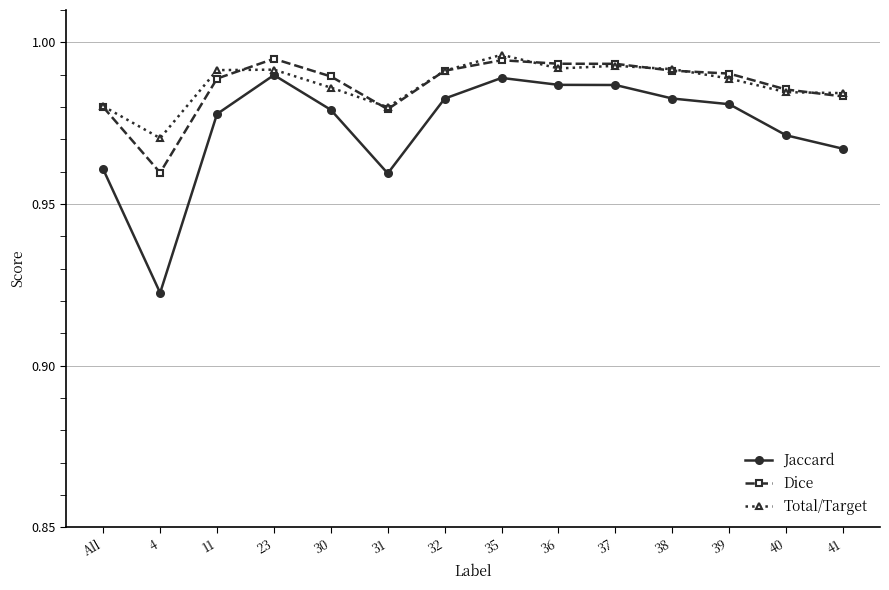

True or false: Dice and Jaccard cross at least once.

False